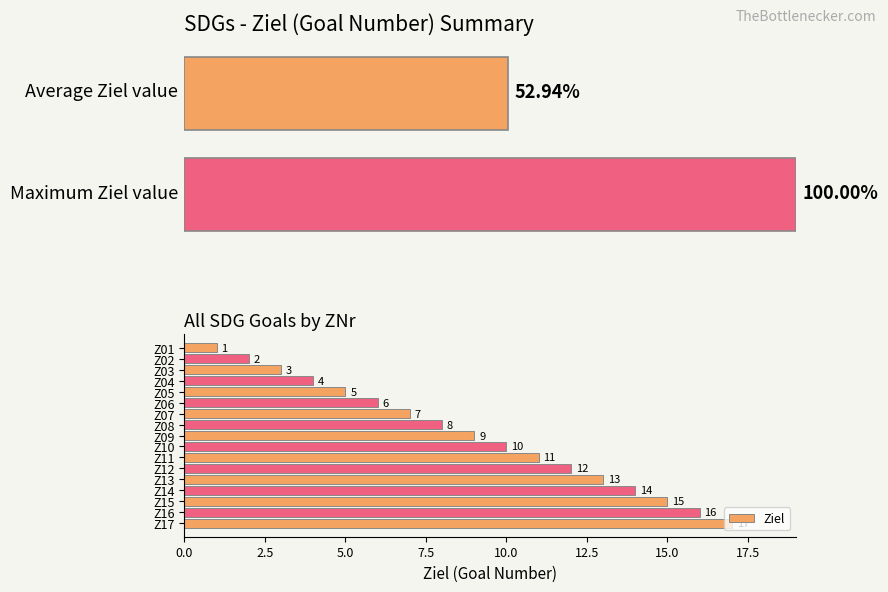

What is the sum of all values?

153